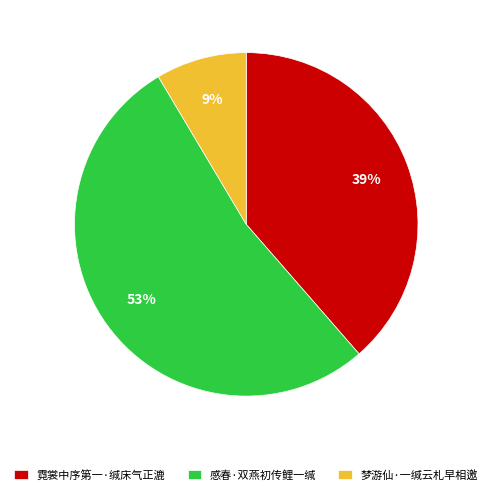

To the nearest percent, what percentage of the pie is 霓裳中序第一·缄床气正漉?

39%